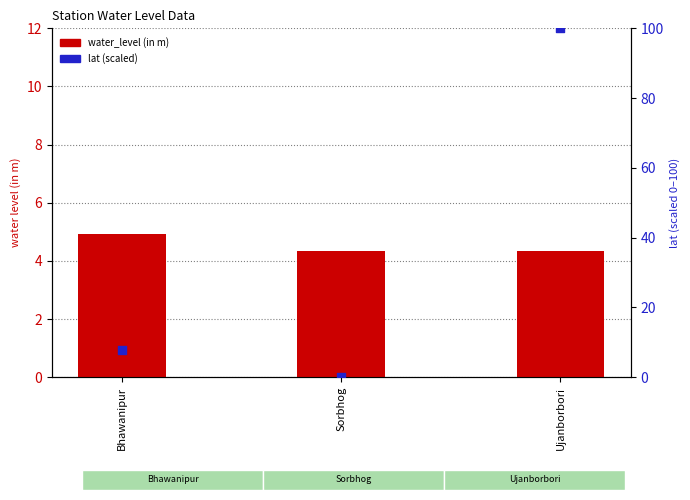

Which series reaches the maximum Y coordinate?

lat (scaled)